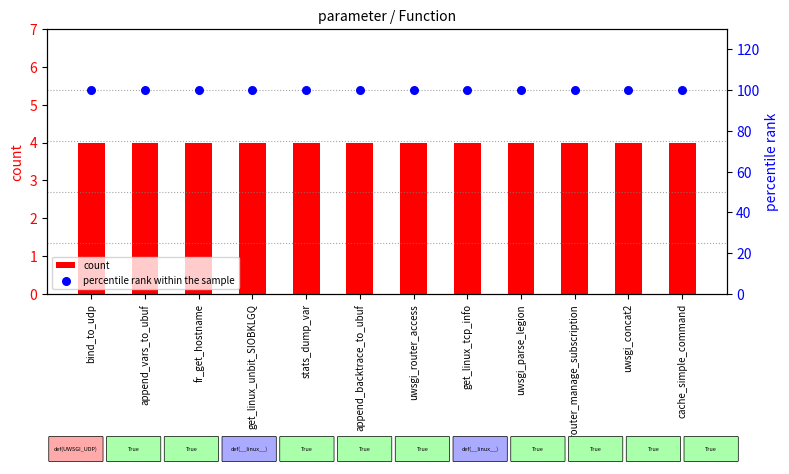

At how many categories does at least one series exceed 70?

12